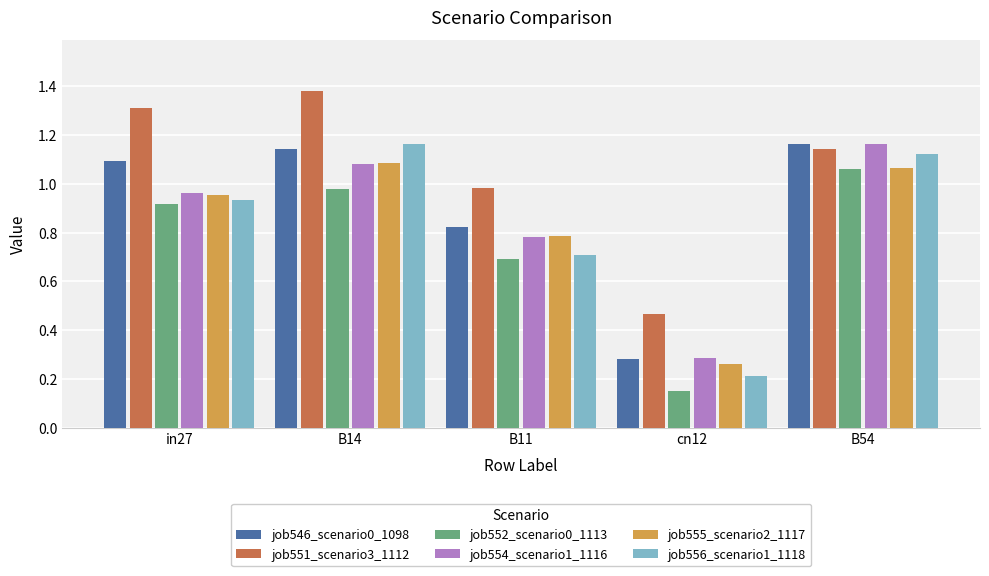

Which series has the largest range (max minus min)?

job556_scenario1_1118